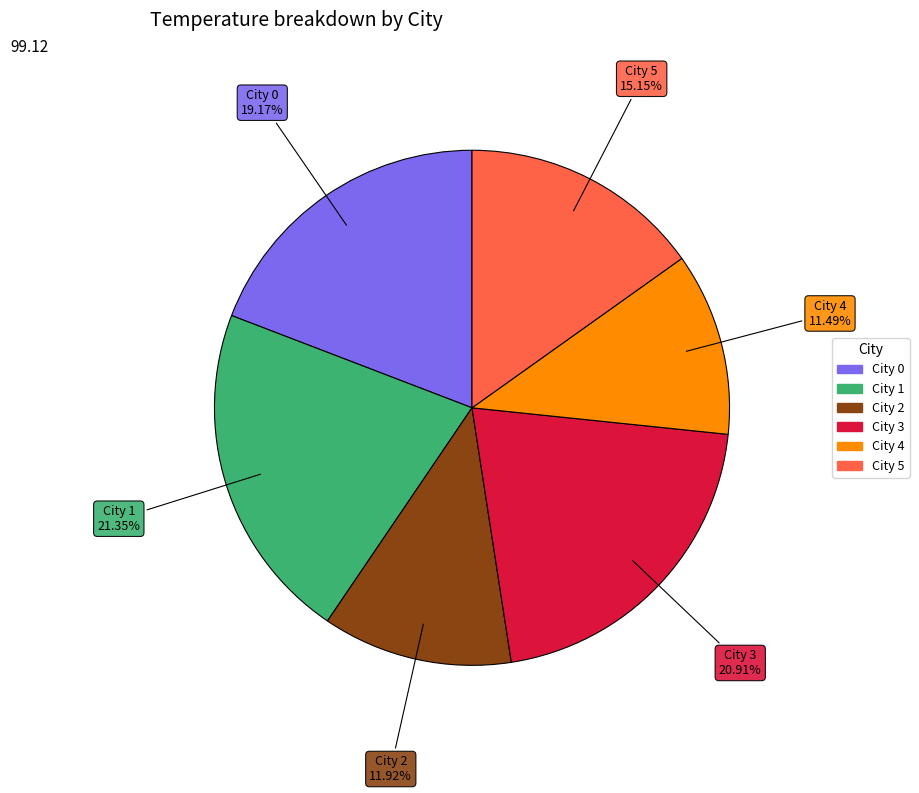

Do City 2 and City 4 together represent more than half of the pie?

No